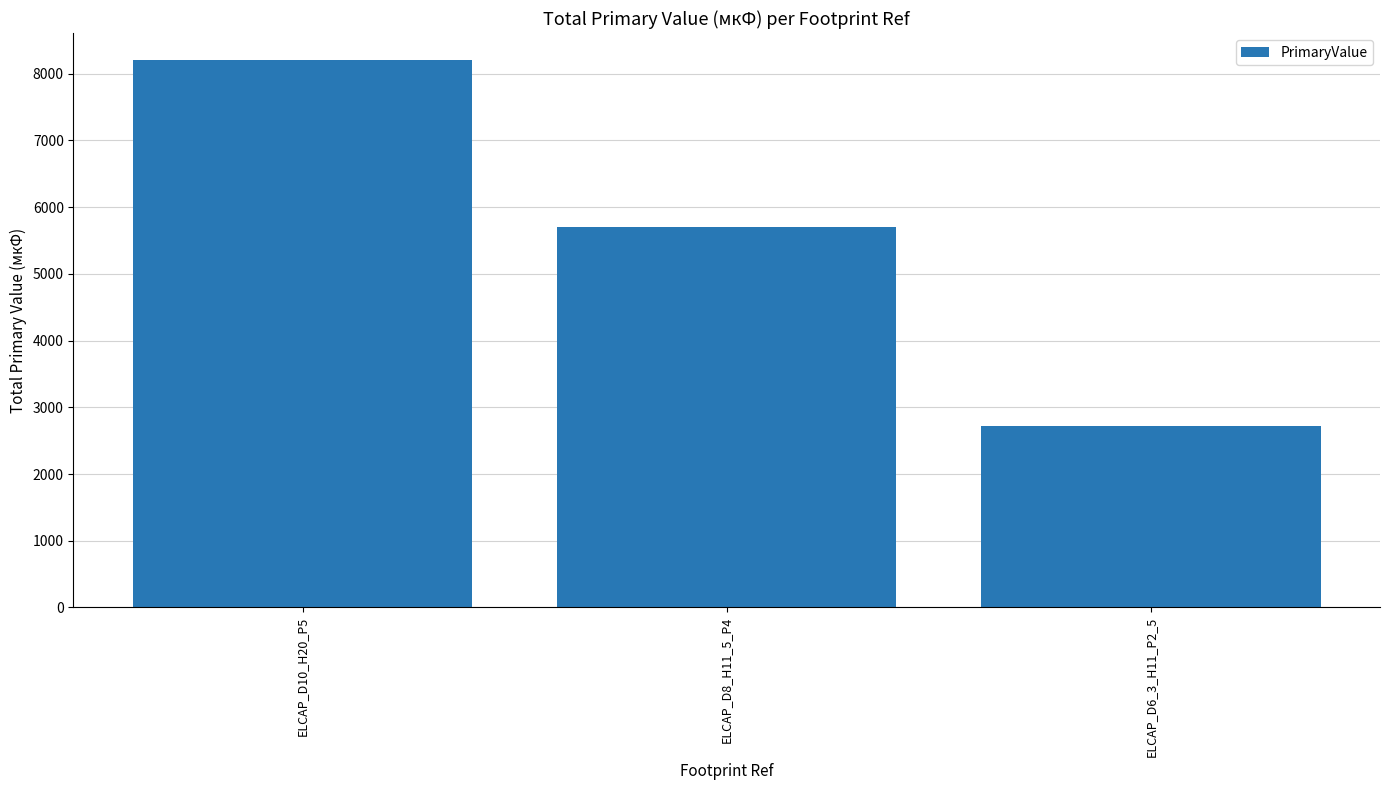

What is the greatest value displayed?

8200